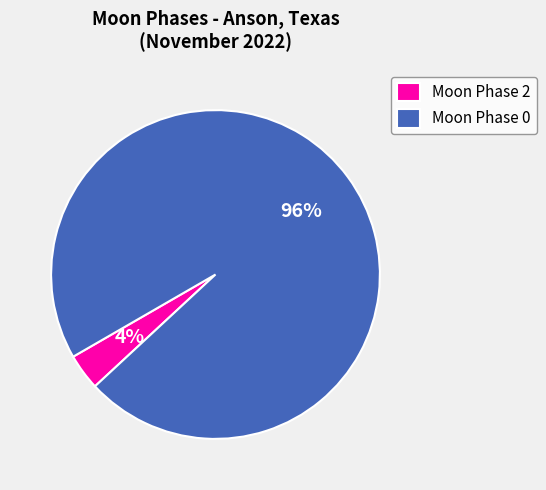

Do Moon Phase 0 and Moon Phase 2 together represent more than half of the pie?

Yes